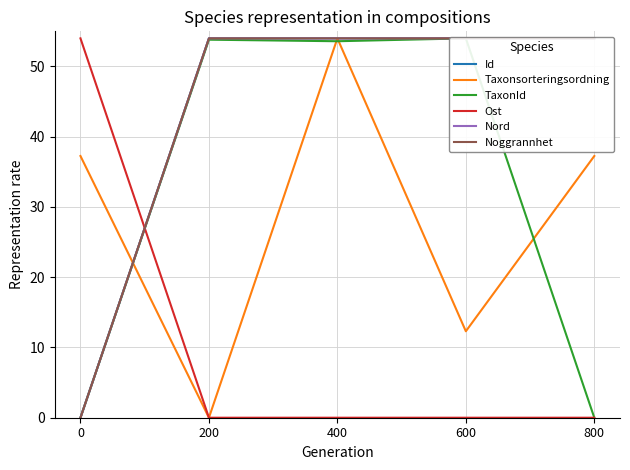

Reading left to right, transcribe all the data shown in this chart.

Id: 0=0.0	200=54.0	400=54.0	600=54.0	800=54.0
Taxonsorteringsordning: 0=37.3	200=0.0	400=54.0	600=12.3	800=37.3
TaxonId: 0=0.0	200=53.8	400=53.6	600=54.0	800=0.0
Ost: 0=54.0	200=0.0	400=0.0	600=0.0	800=0.0
Nord: 0=0.0	200=54.0	400=54.0	600=54.0	800=54.0
Noggrannhet: 0=0.0	200=54.0	400=54.0	600=54.0	800=54.0